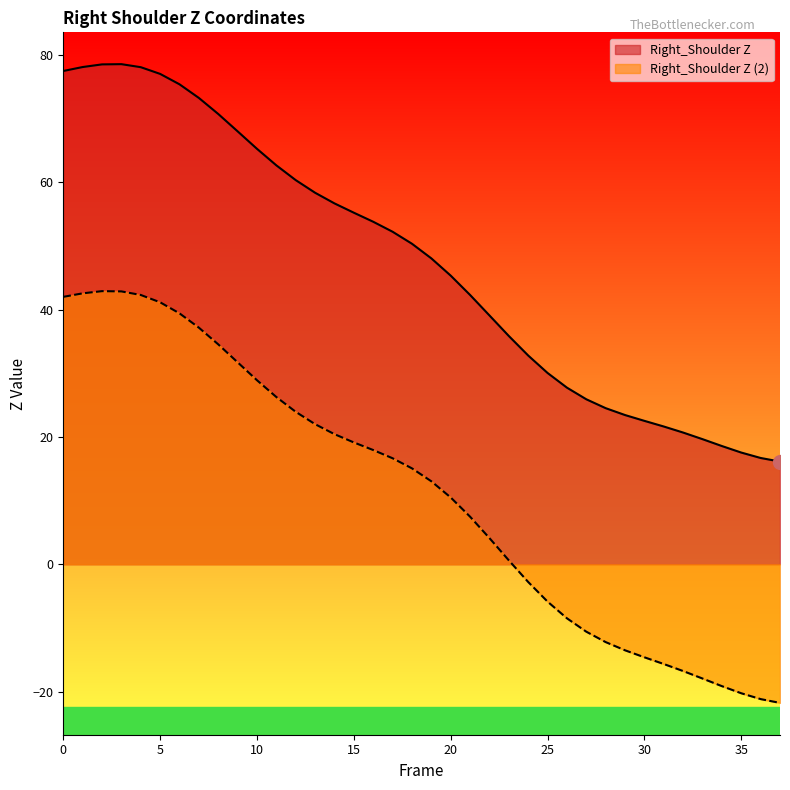

Rank the categories by Right_Shoulder Z value from highest to lowest.

3, 2, 1, 4, 0, 5, 6, 7, 8, 9, 10, 11, 12, 13, 14, 15, 16, 17, 18, 19, 20, 21, 22, 23, 24, 25, 26, 27, 28, 29, 30, 31, 32, 33, 34, 35, 36, 37